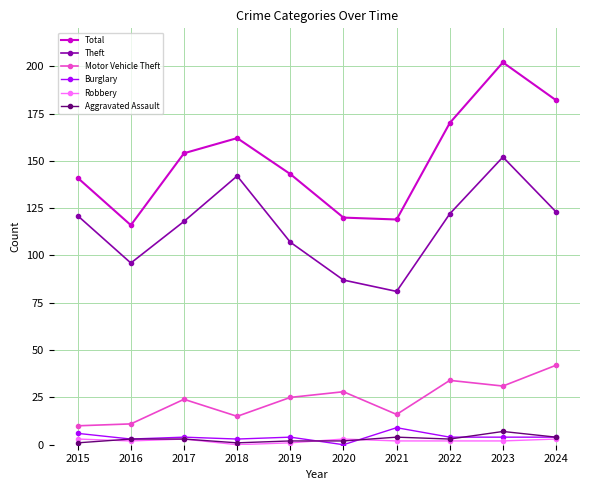

What is the value of the Burglary point at the 10th from the left?

4